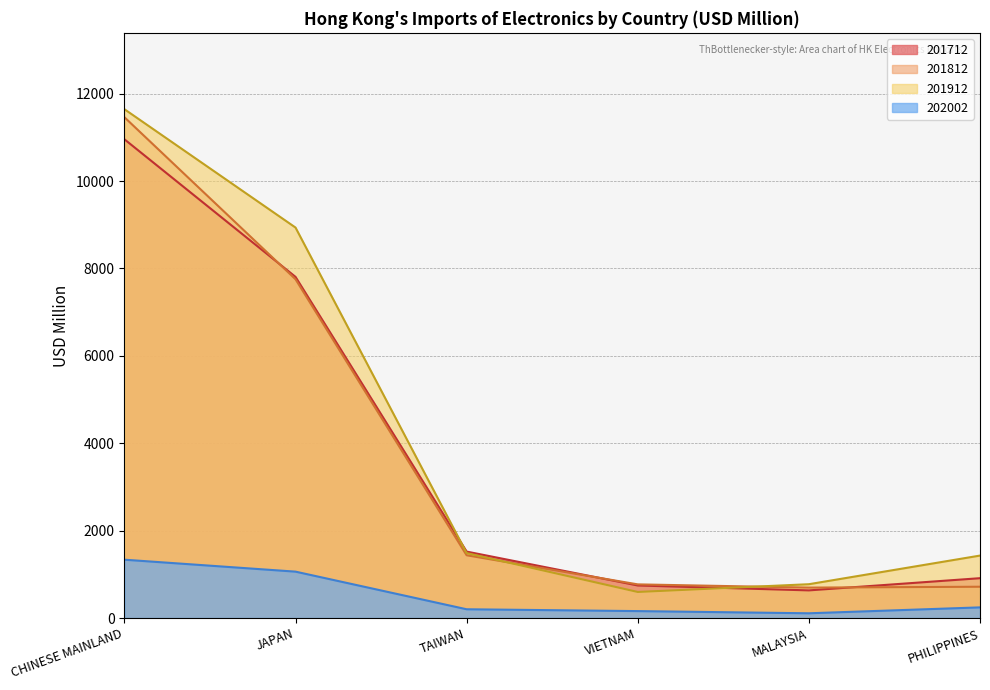

Which series has the largest total across all categories?

201912